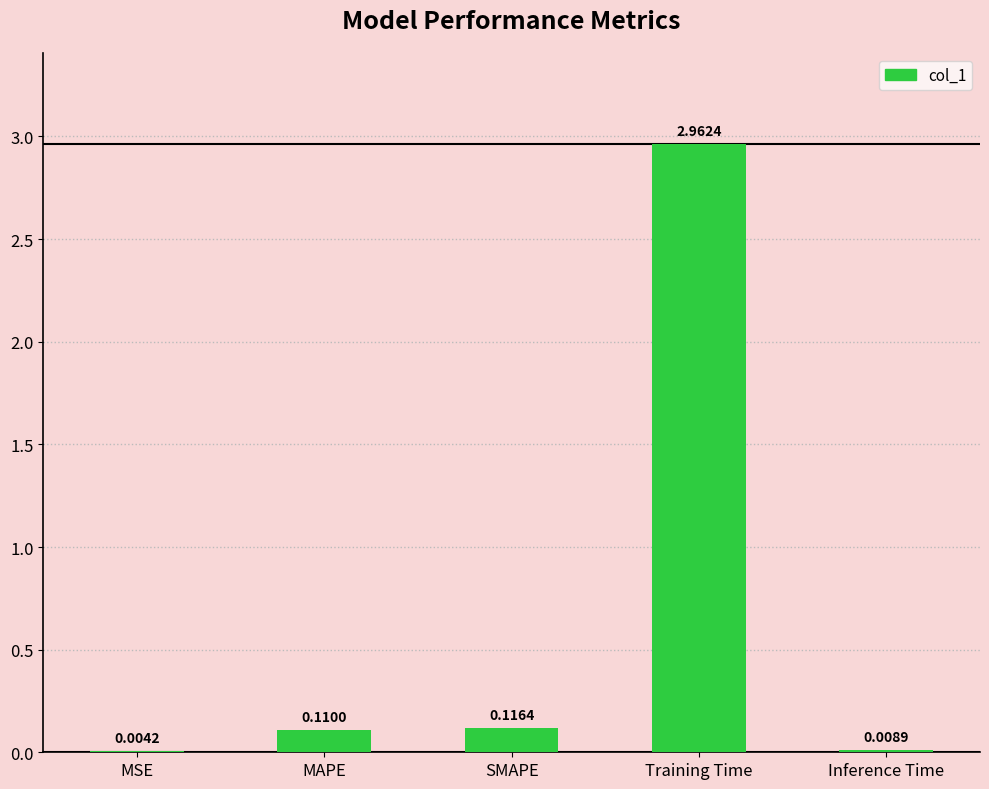

Which has a higher value, Training Time or MAPE?

Training Time